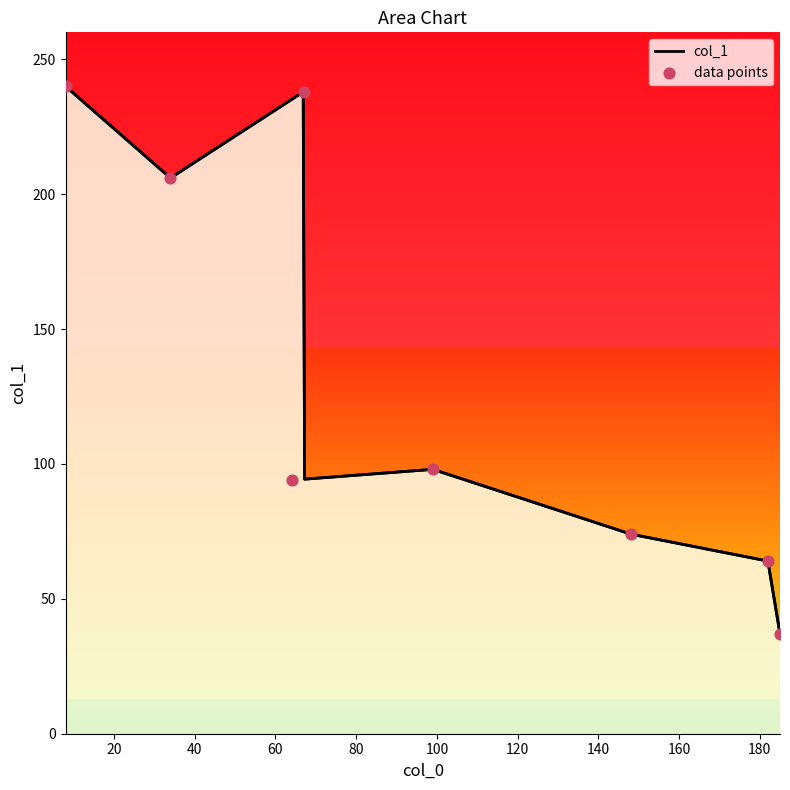

What is the change in value from 64 to 182?

-30